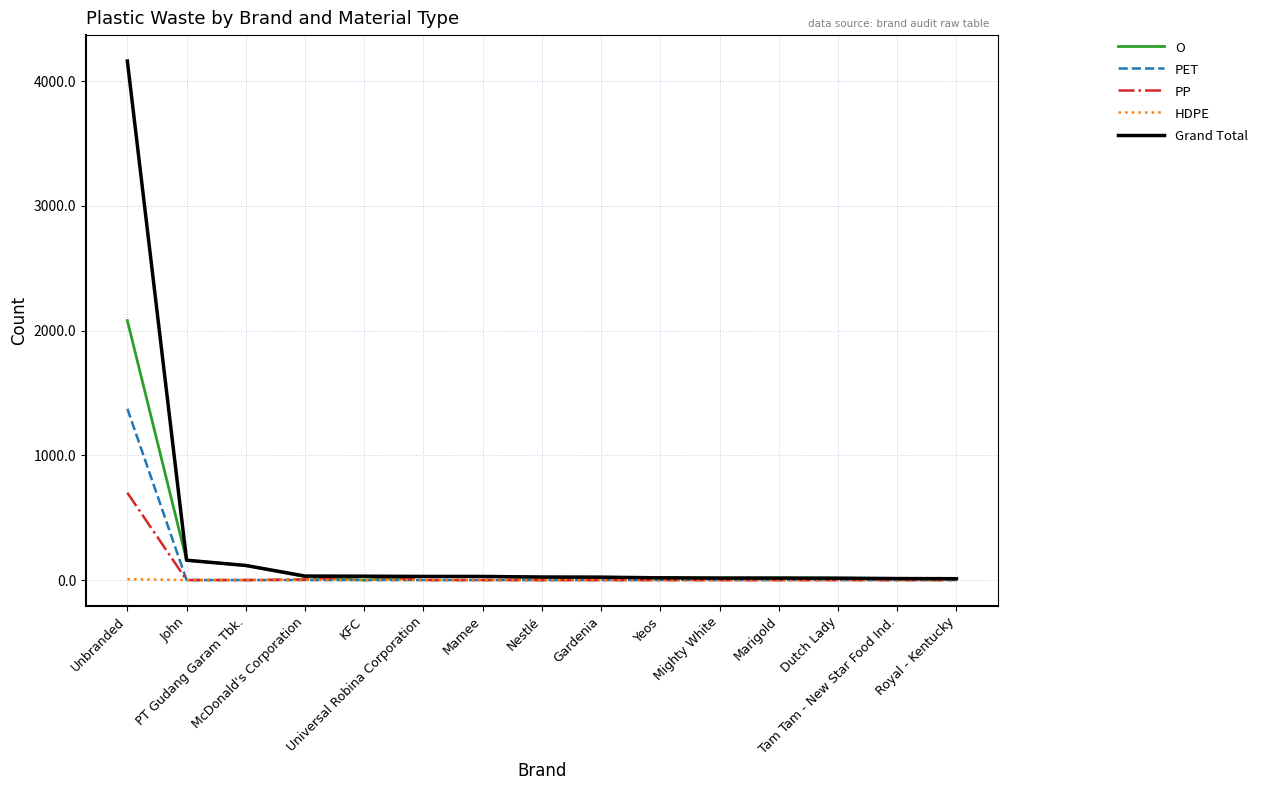

Does the chart display data point markers on the line(s)?

No